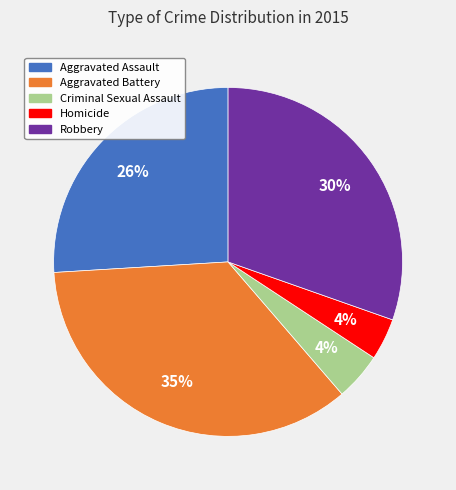

To the nearest percent, what portion does Robbery represent?

30%